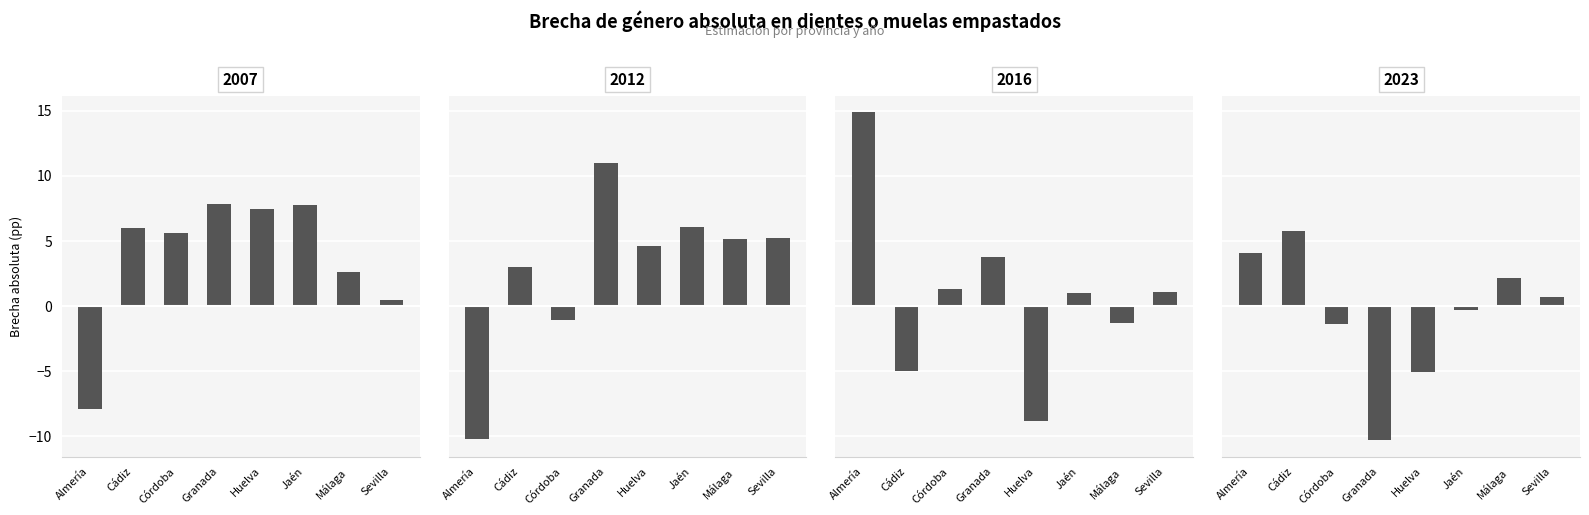

True or false: 2016 has a value of 0.5 at Jaén.

False